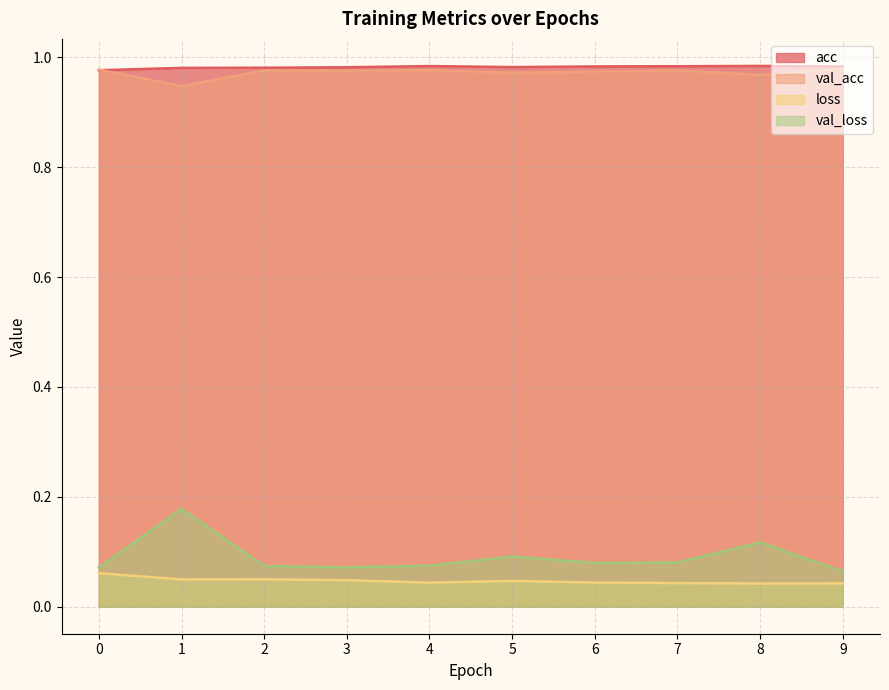

How many lines are shown in the chart?

4